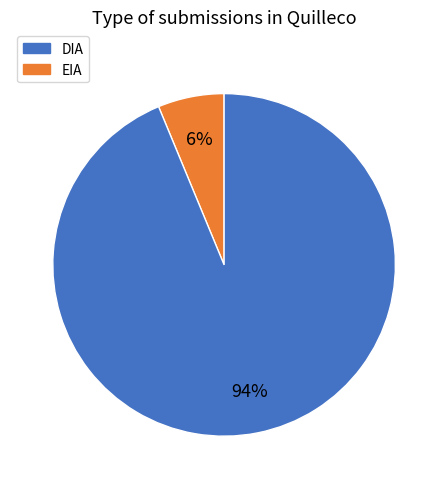

Is there any slice that represents more than half of the pie?

Yes